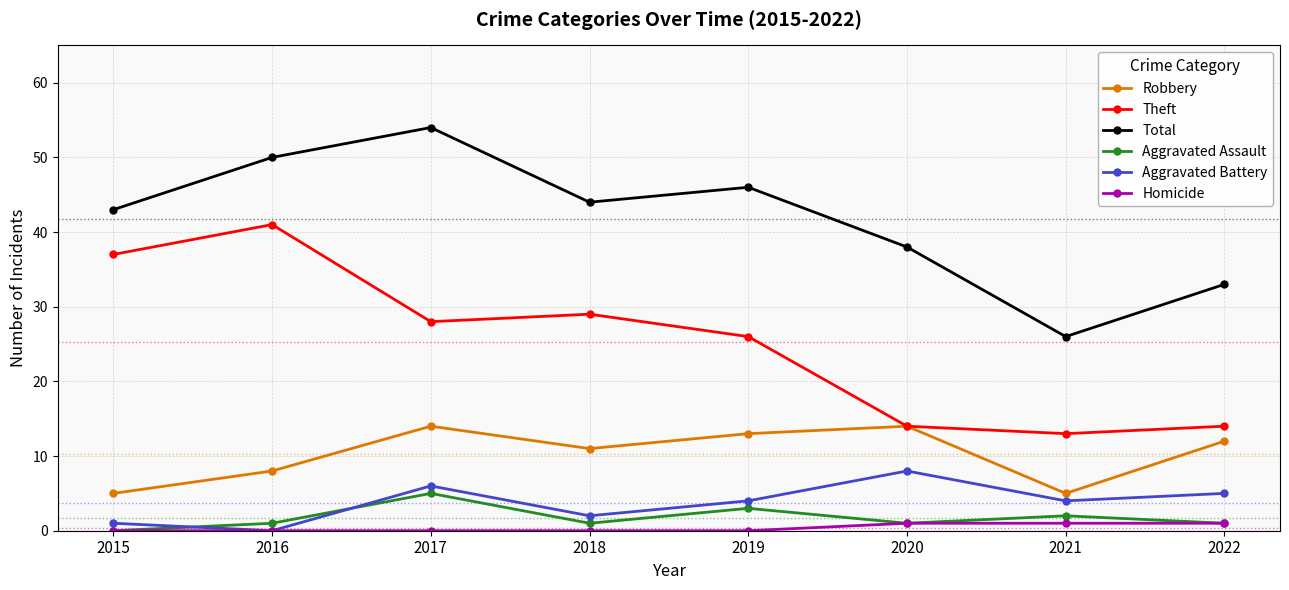

What is the difference between the Robbery values at 2022 and 2019?

1